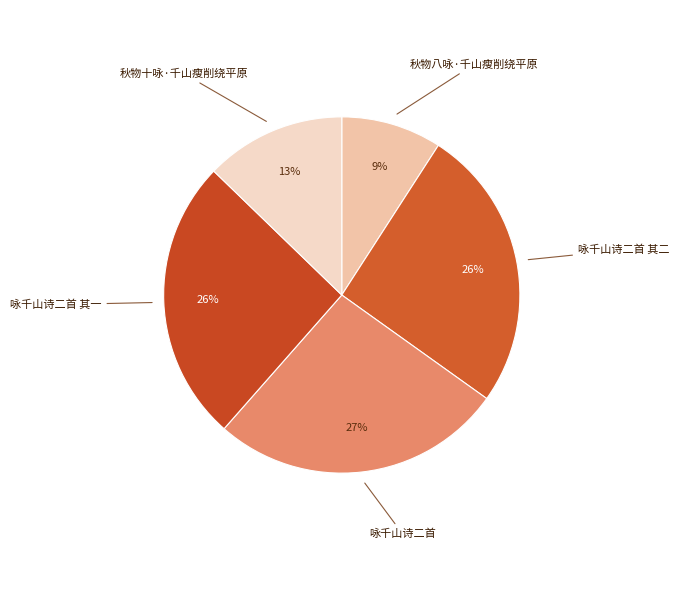

To the nearest percent, what portion does 秋物十咏·千山瘦削绕平原 represent?

13%